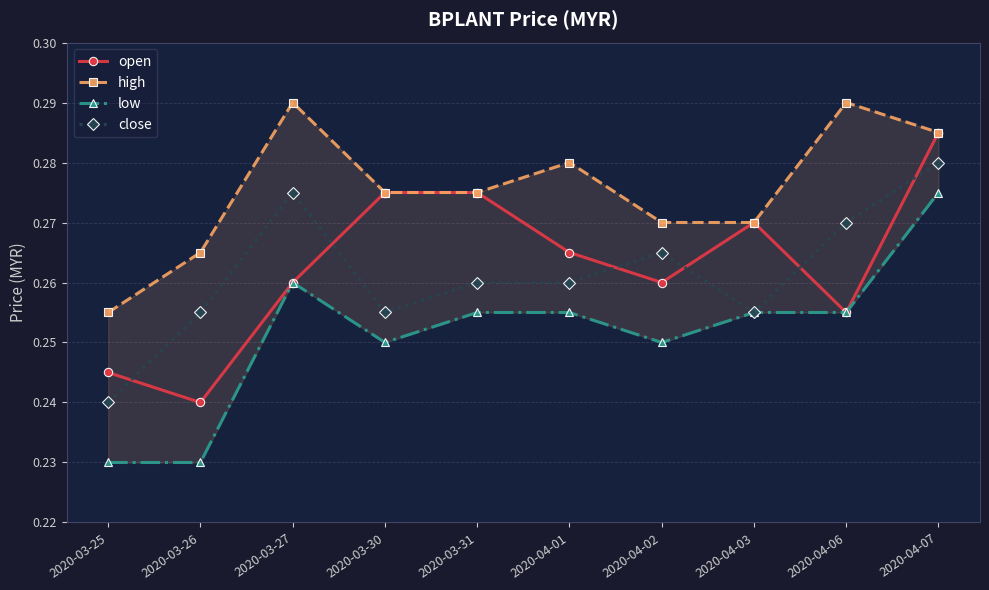

Which series has the largest range (max minus min)?

low